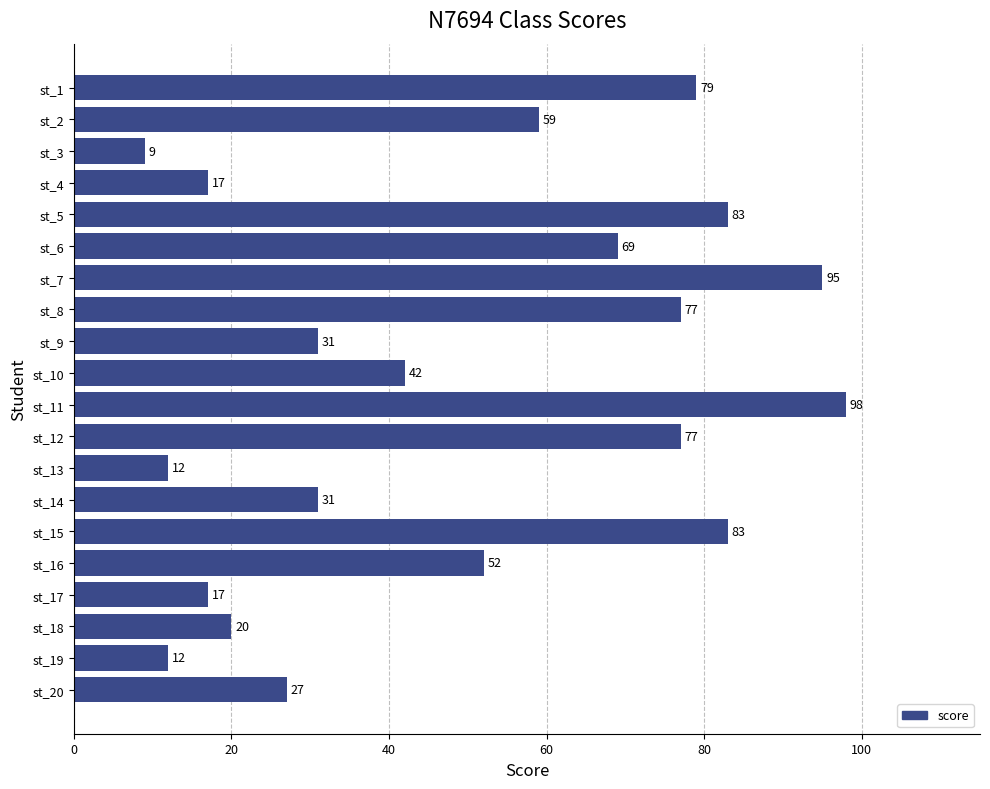

Is it true that the value at st_2 is 17?

False